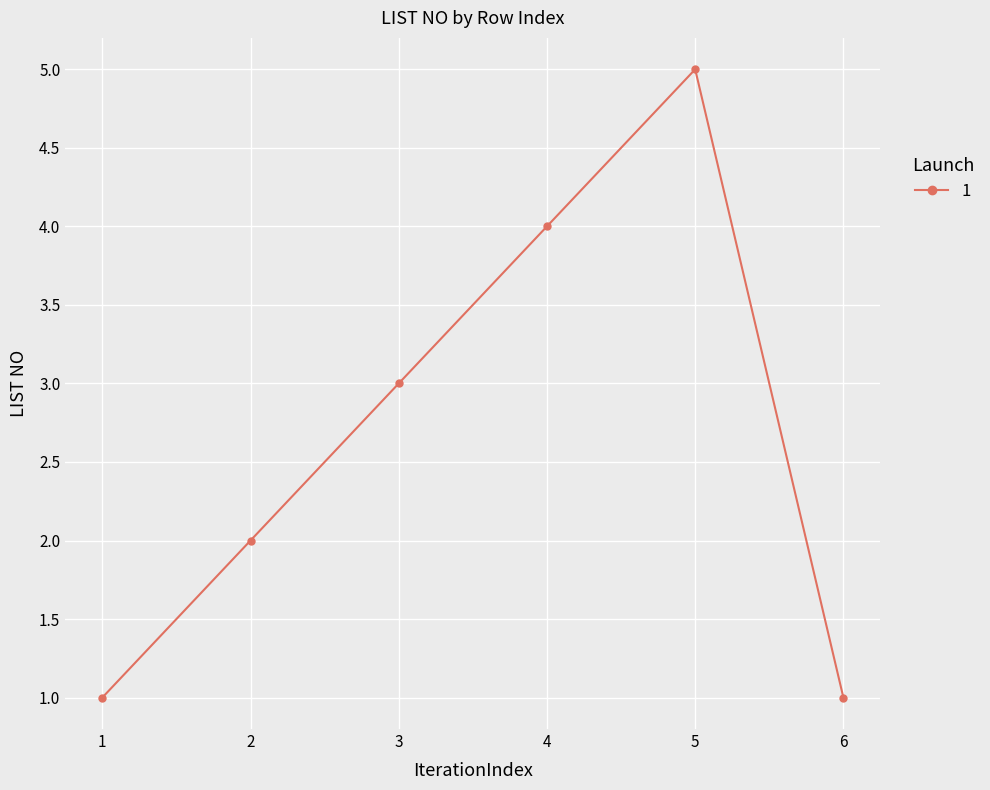

Reading right to left, what are all the values shown in this chart?

1	5	4	3	2	1